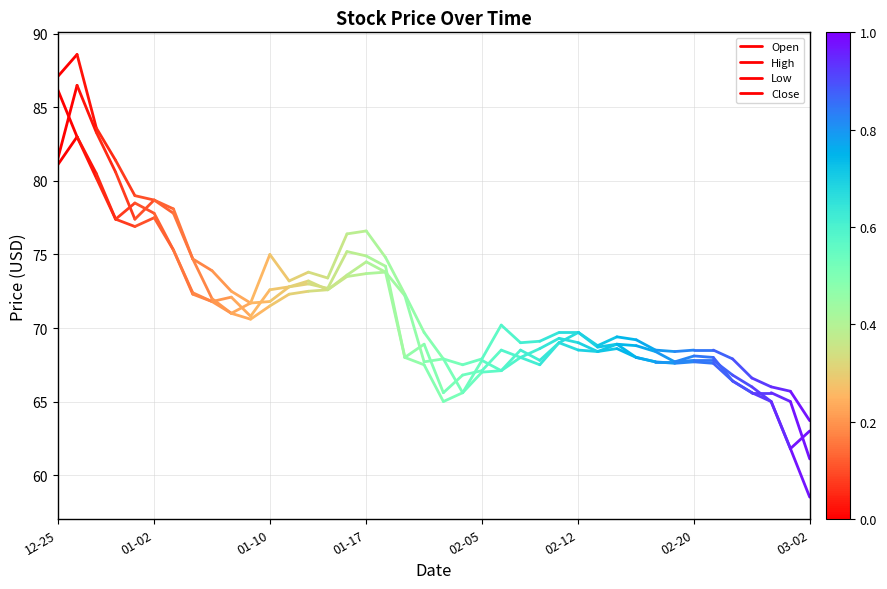

What is the value of the High point at the 1st from the left?

87.1